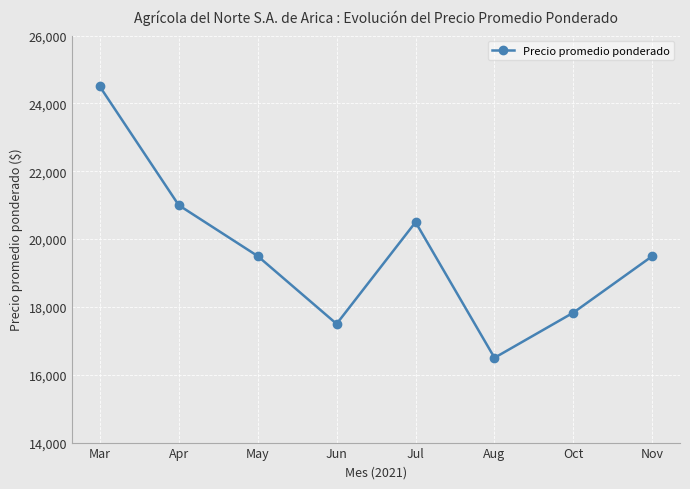

Is it true that the value at Jun is 26038?

False